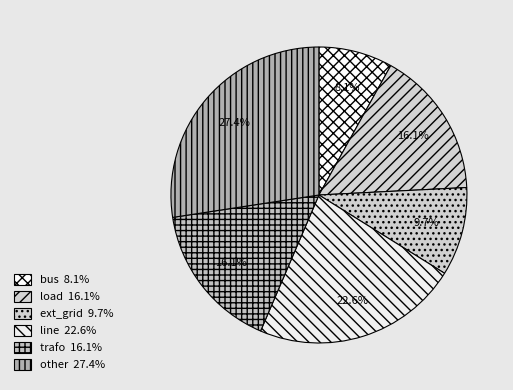

How many segments does this pie chart have?

6